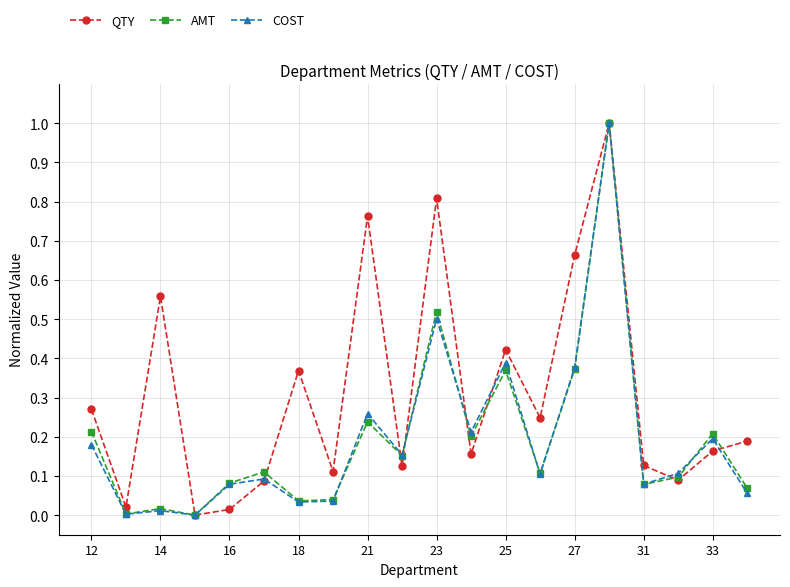

Which series has the largest total across all categories?

QTY